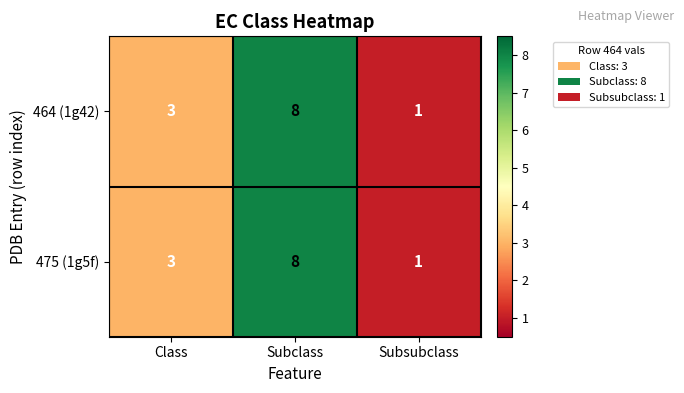

What is the approximate value of 464 (1g42) at Subclass?

8